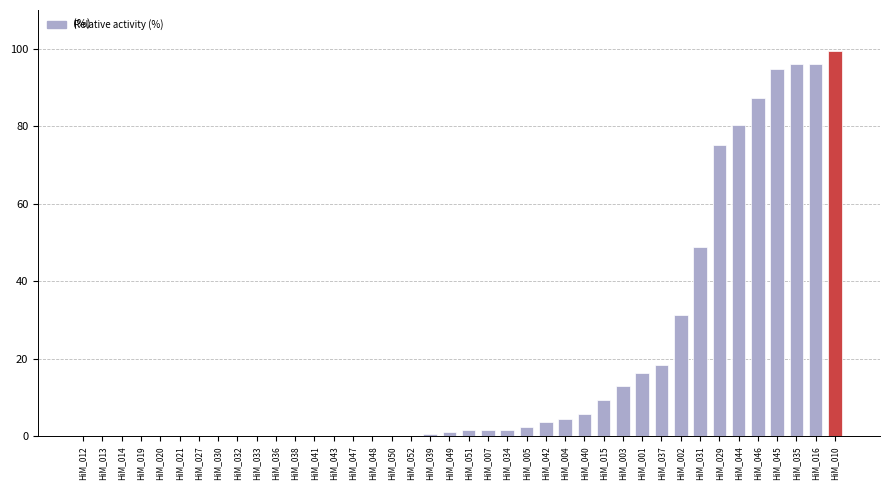

What value does the data have at HiM_044?

80.4